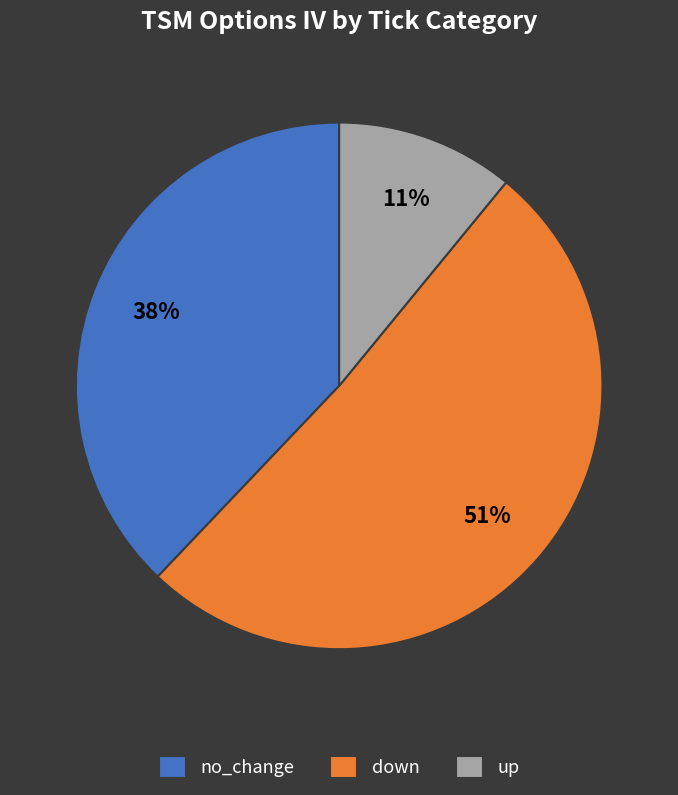

Is the sum of no_change and up greater than half?

No